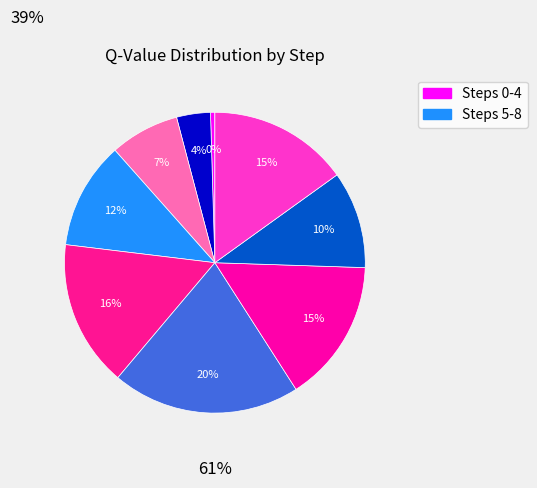

Does any single category account for the majority?

No